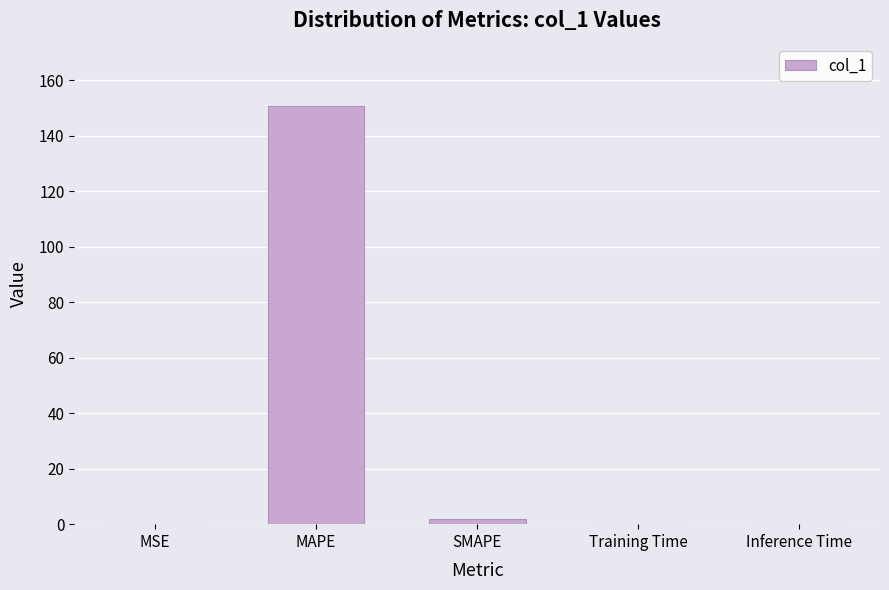

True or false: the data shows 0.0 at MSE.

True